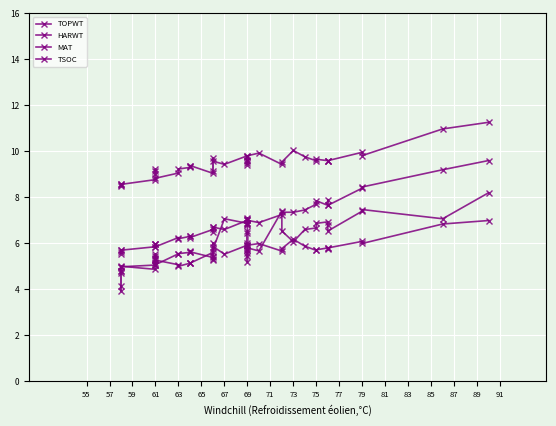

True or false: TSOC has a value of 1.7 at 89.

False